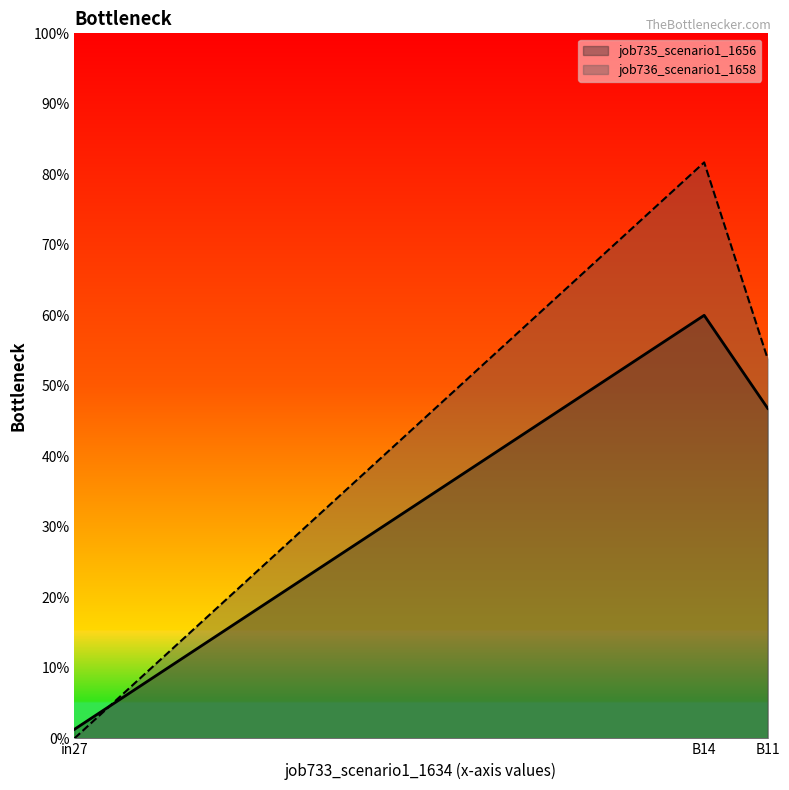

What is the difference between the job735_scenario1_1656 values at in27 and B11?

0.5